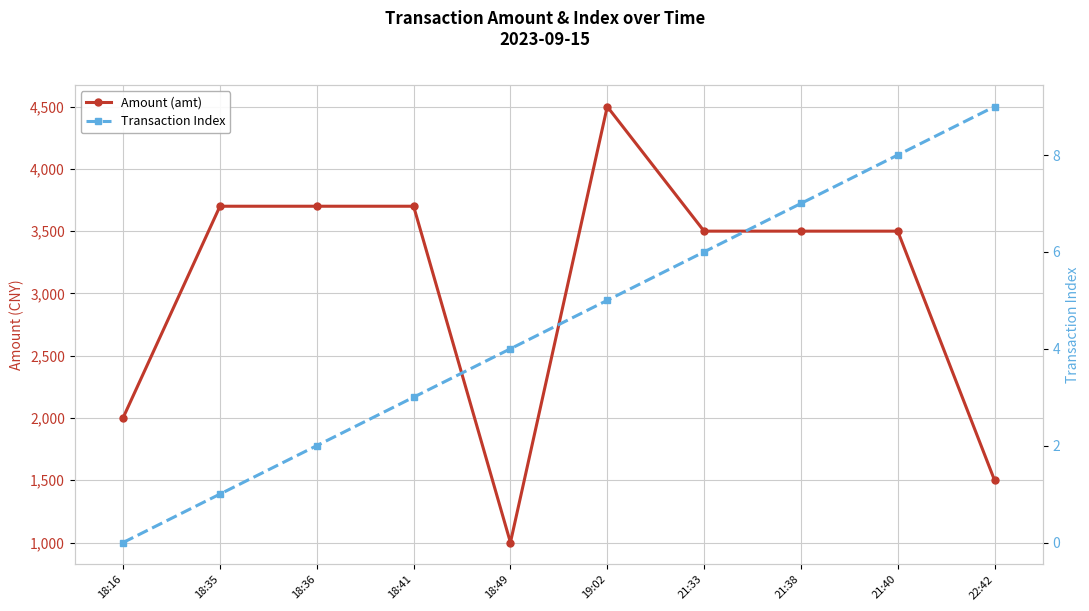

The Amount (amt) series shows 3500 at 21:33. True or false?

True